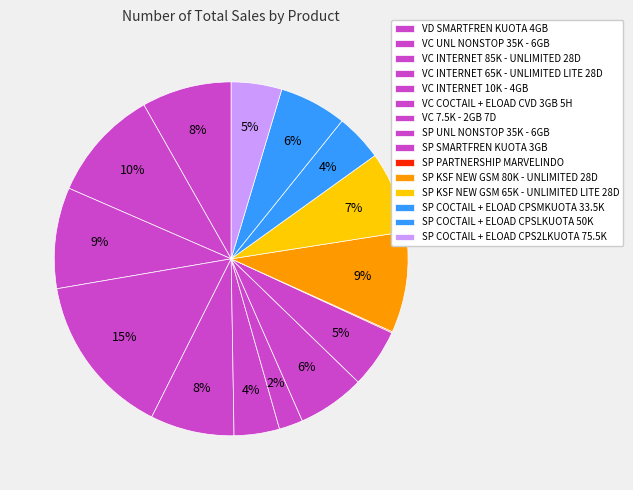

Count the number of slices in the pie.

15